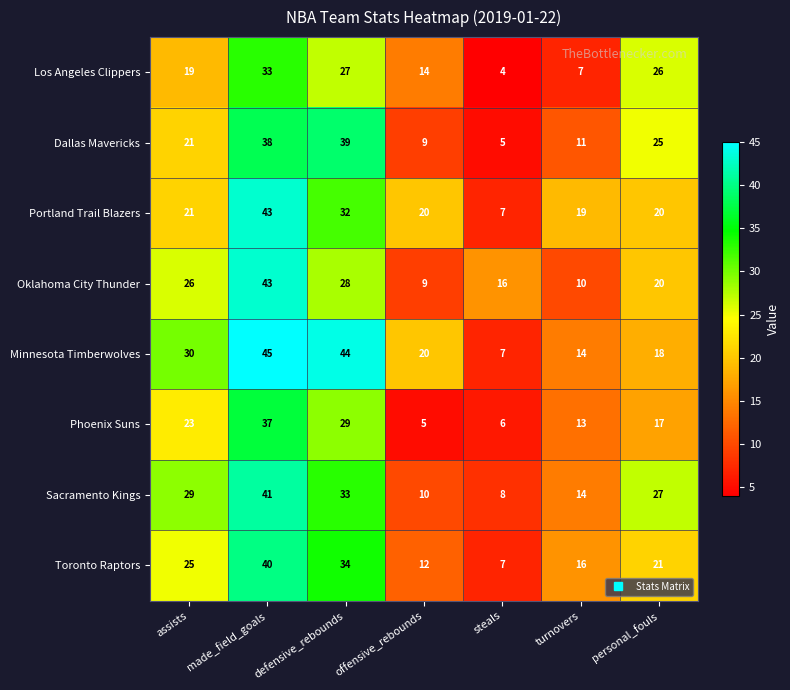

How many data points does each series have?

7